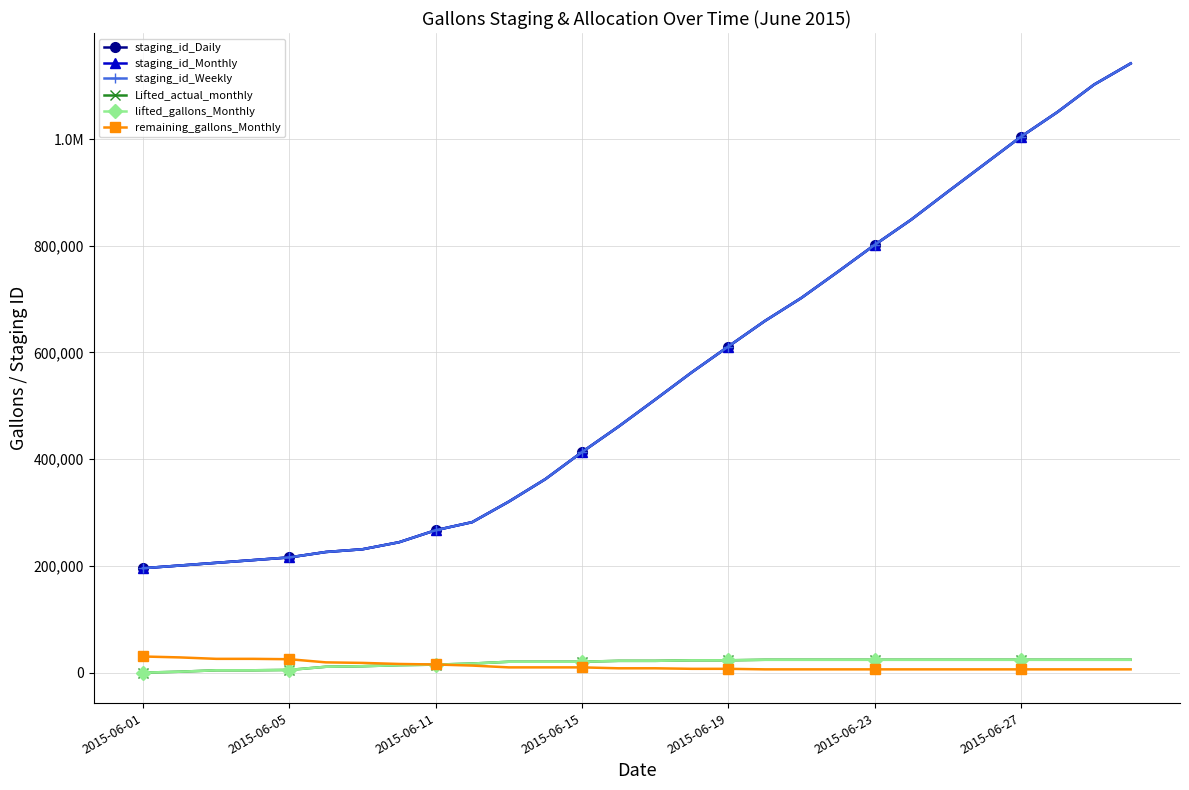

Does the chart have visible grid lines?

Yes